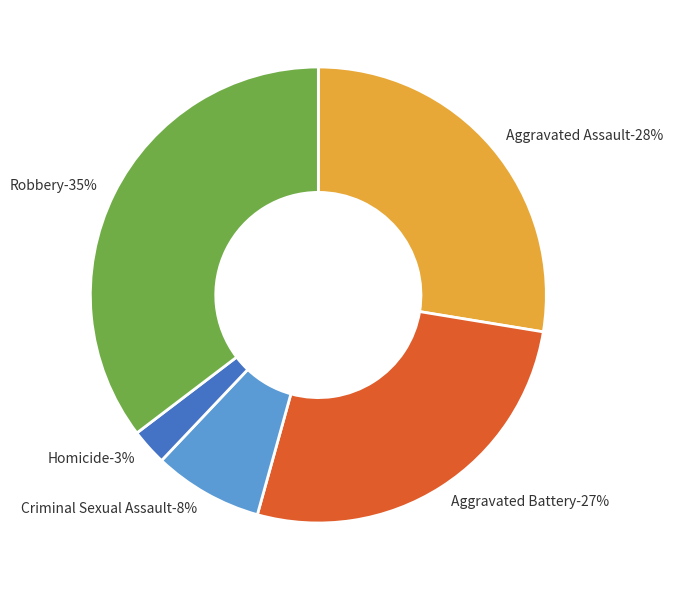

What percentage is the Robbery slice, to the nearest percent?

35%